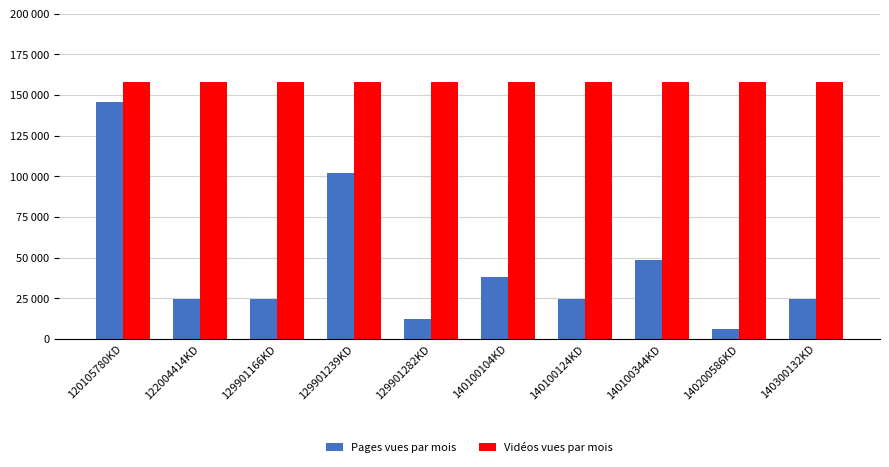

The value of Vidéos vues par mois at 140100344KD is 157738. True or false?

True